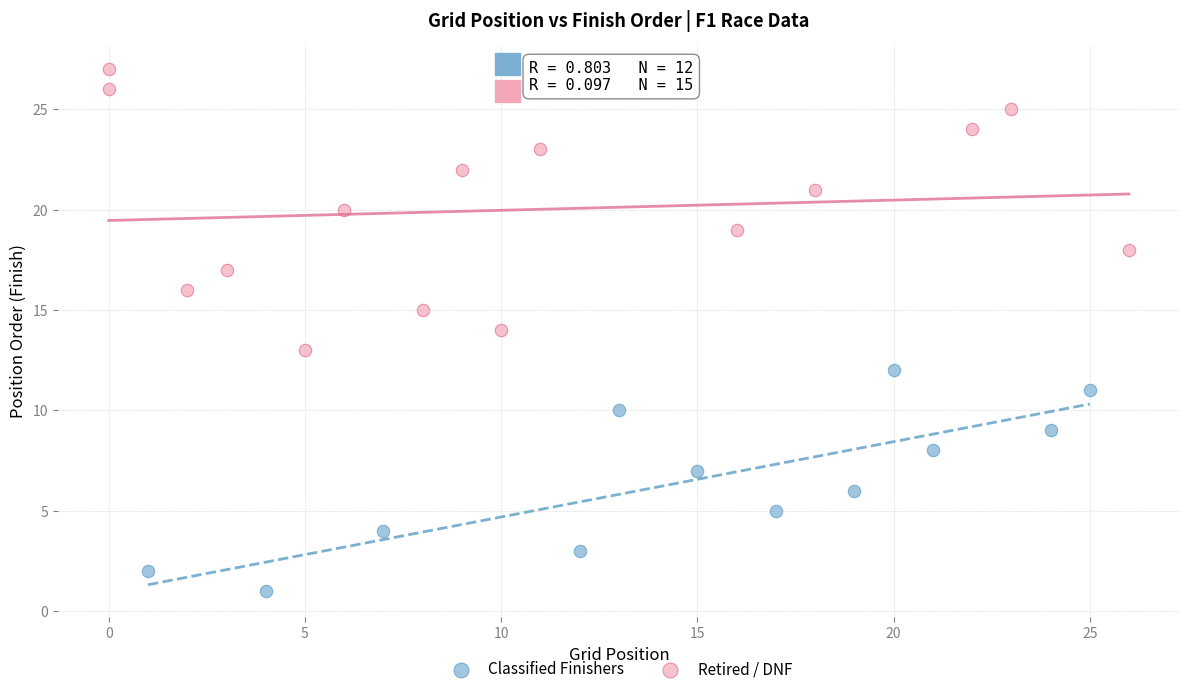

Which series reaches the maximum Y coordinate?

Retired / DNF